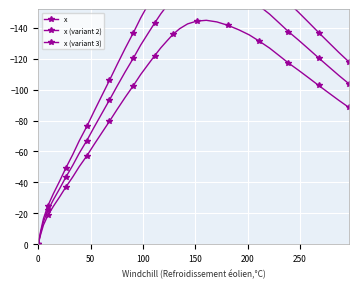

What is the difference between the maximum and second lowest values in the x (variant 2) series?

169.4